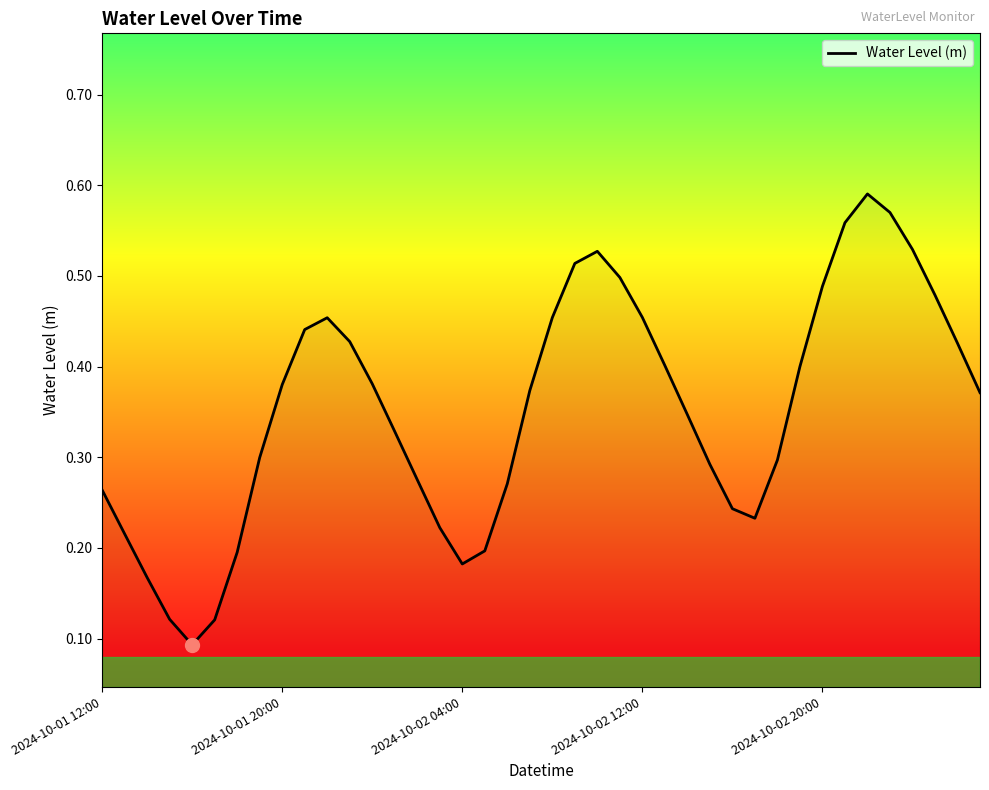

Does the chart display data point markers on the line(s)?

No